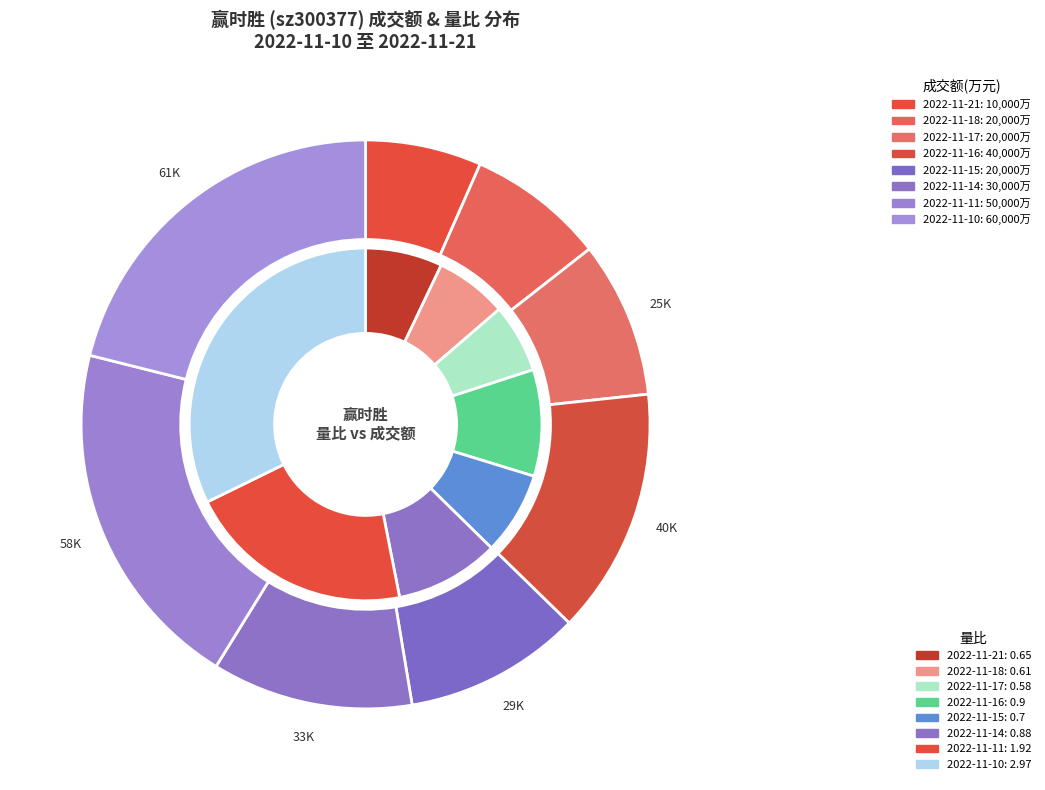

Count the number of slices in the pie.

8